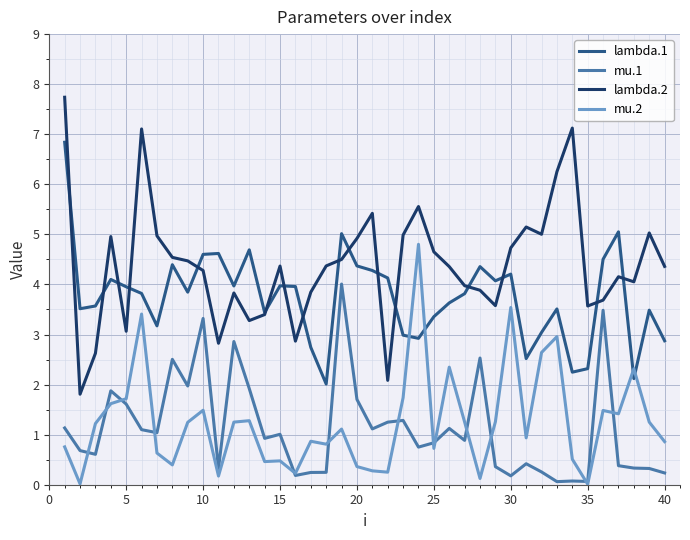

True or false: lambda.1 and mu.2 intersect in this chart.

True